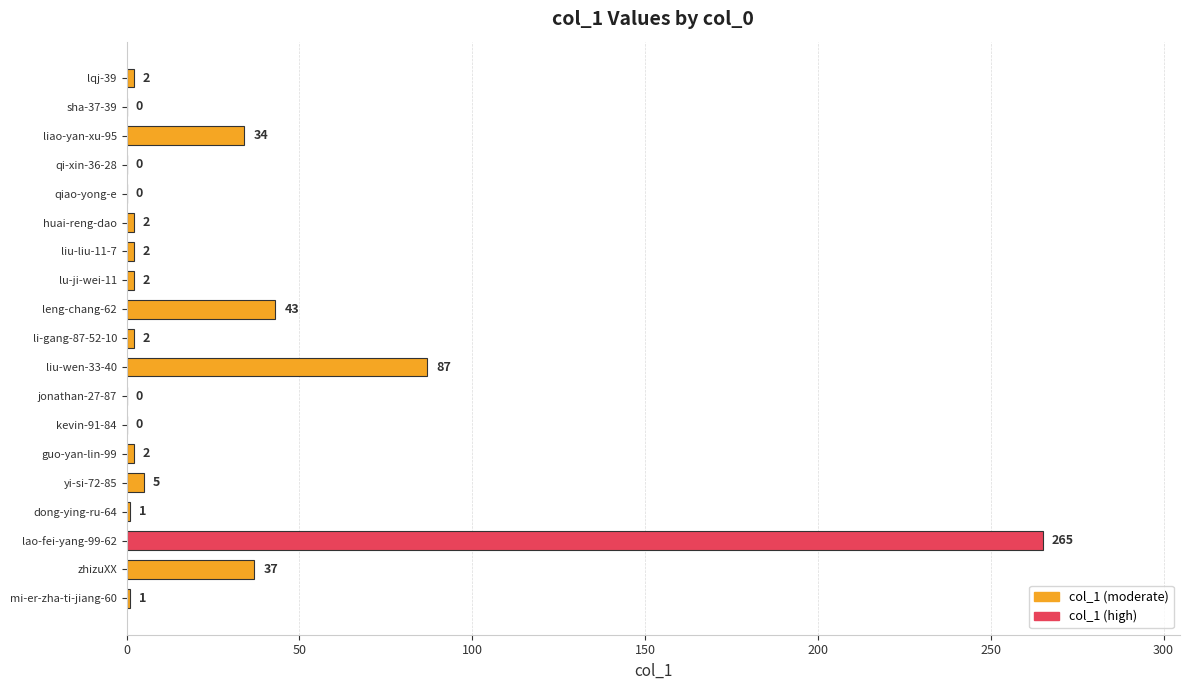

Which category has the highest value across all series?

lao-fei-yang-99-62